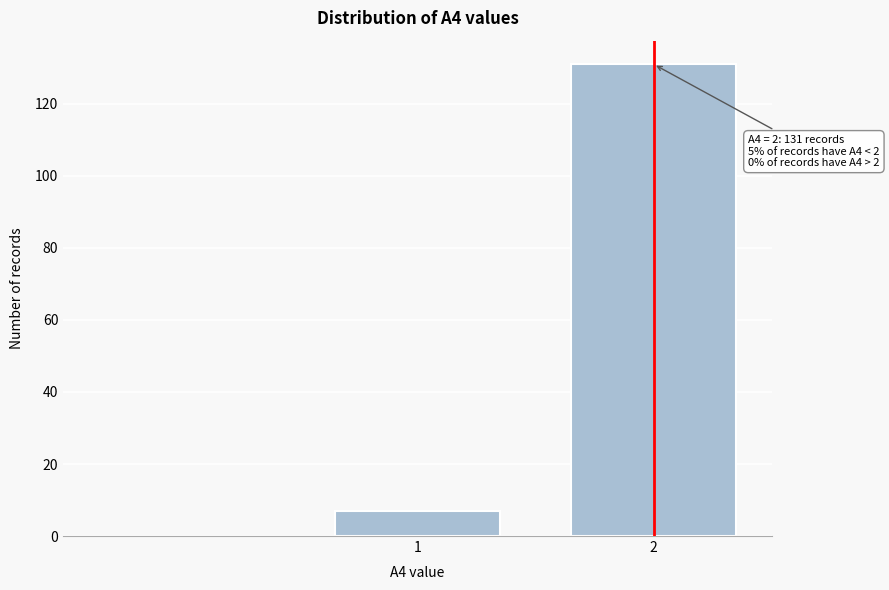

Reading left to right, transcribe all the data shown in this chart.

1=7	2=131